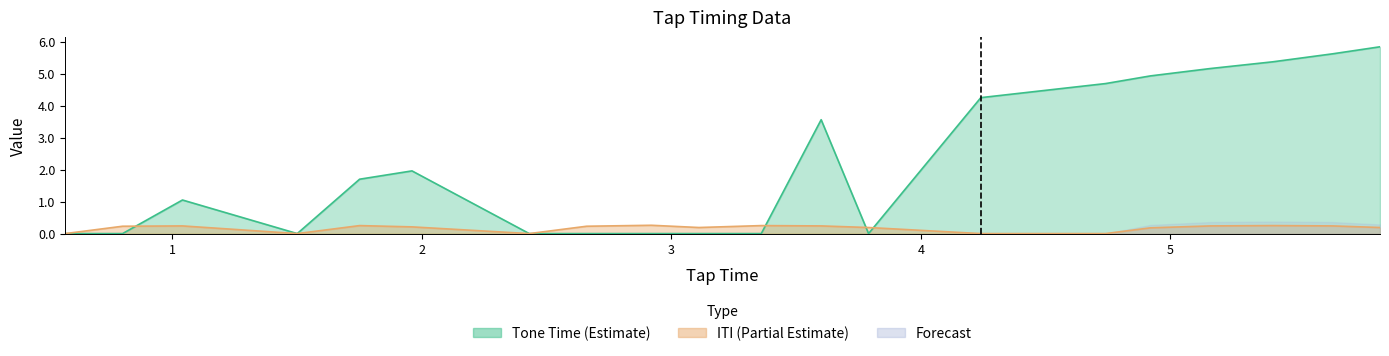

Reading right to left, transcribe all the data shown in this chart.

Tone Time: 5.8	5.6	5.4	5.2	4.9	4.7	4.2	0.0	3.6	0.0	0.0	0.0	0.0	0.0	2.0	1.7	0.0	1.1	0.0	0.0
ITI: 0.2	0.2	0.2	0.2	0.2	0.0	0.0	0.2	0.2	0.2	0.2	0.3	0.2	0.0	0.2	0.2	0.0	0.2	0.2	0.0